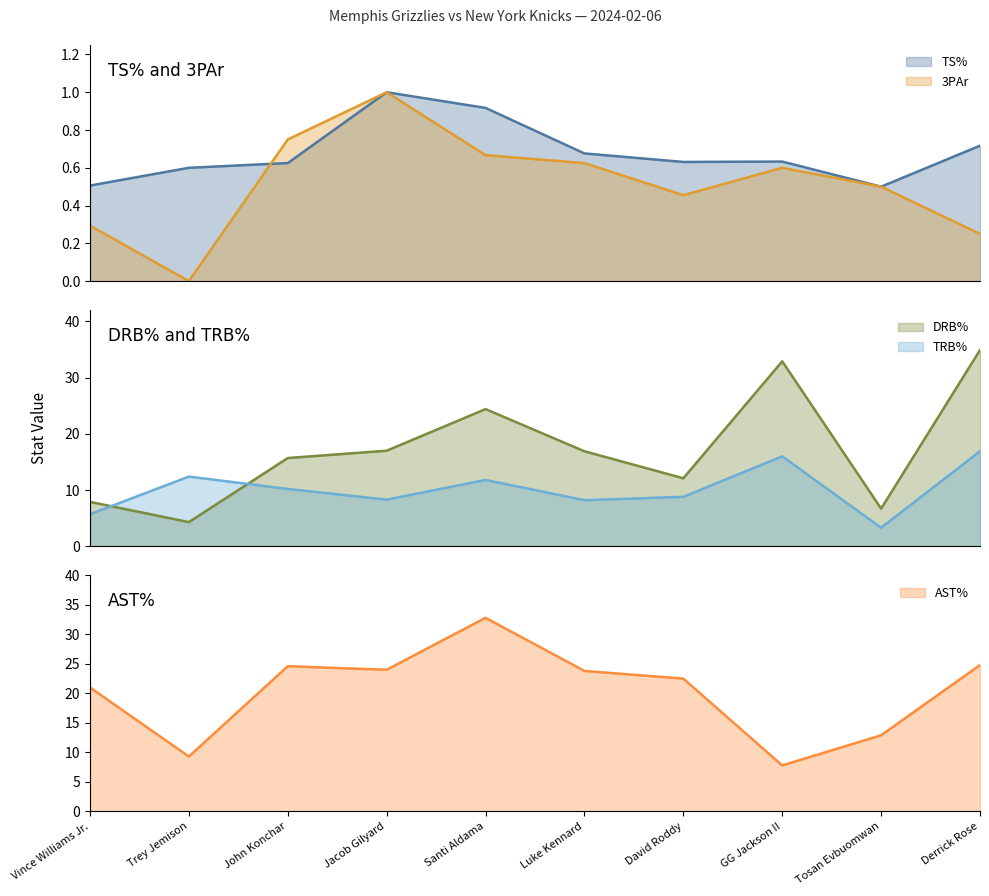

What is the sum of the AST% values at Luke Kennard and Trey Jemison?

33.1